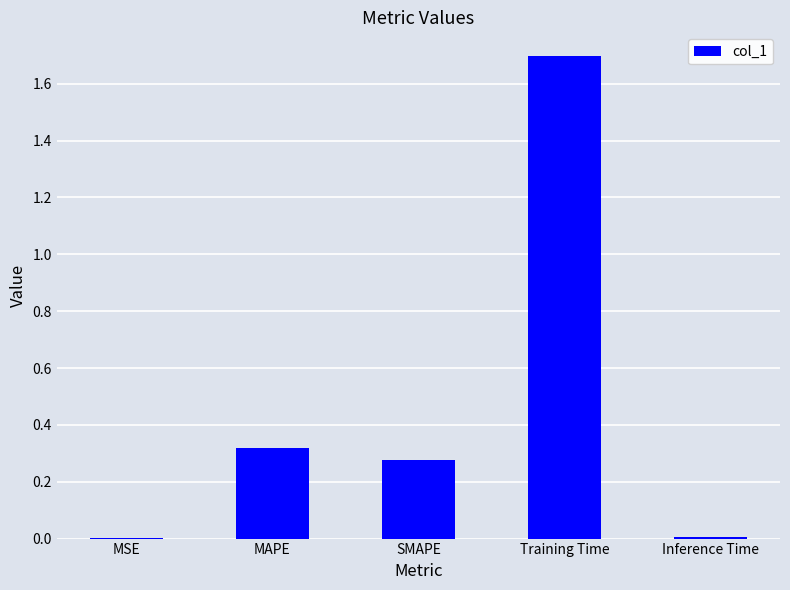

What is the sum of the values at SMAPE and MAPE?

0.6